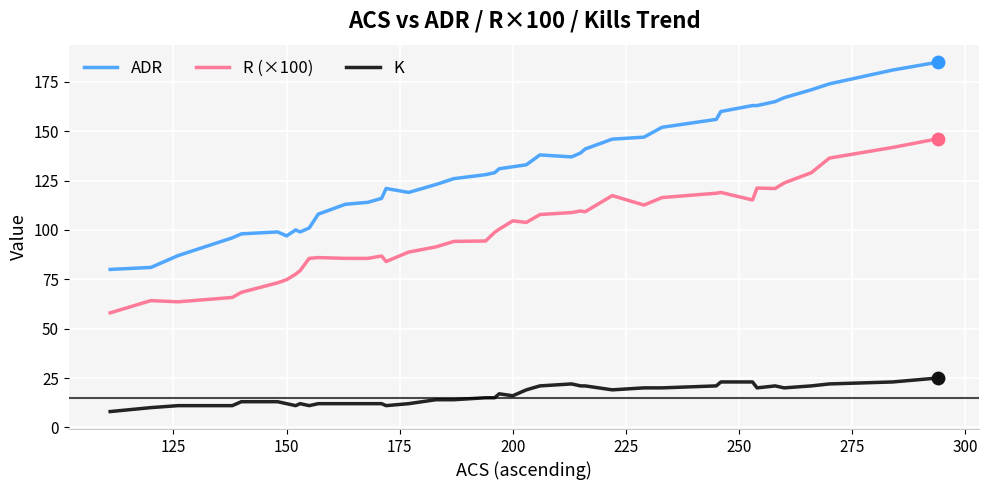

True or false: ADR and K cross at least once.

False